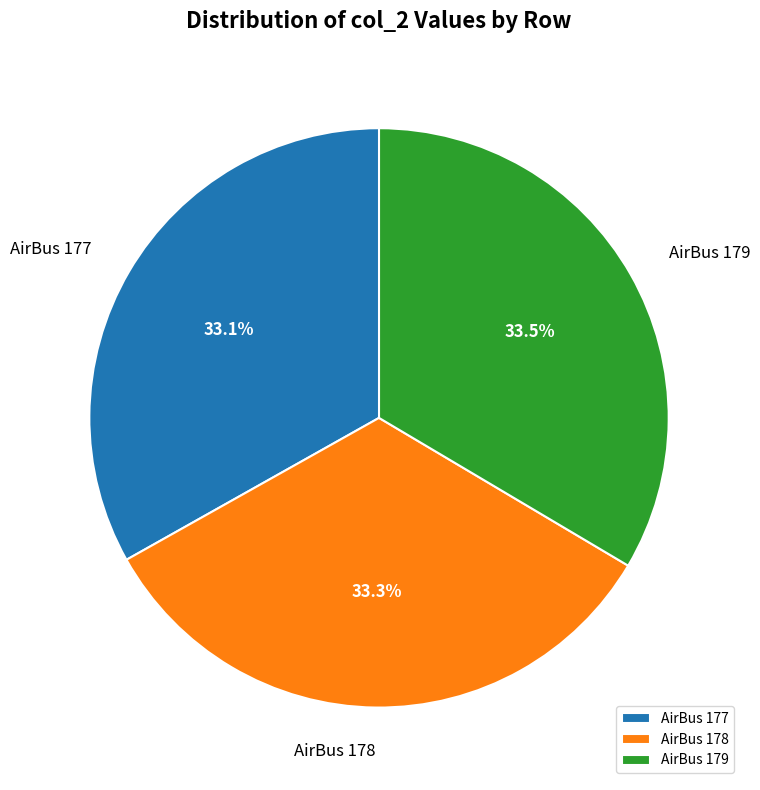

Approximately how many times larger is the value at AirBus 178 compared to AirBus 179?

1.0